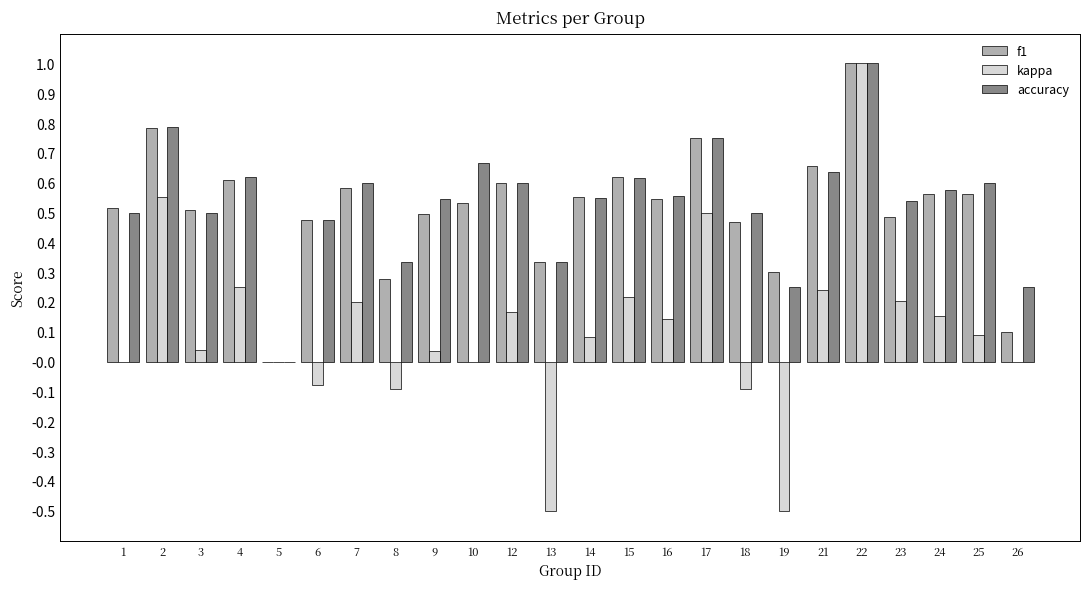

Which category has the highest value in the accuracy series?

22